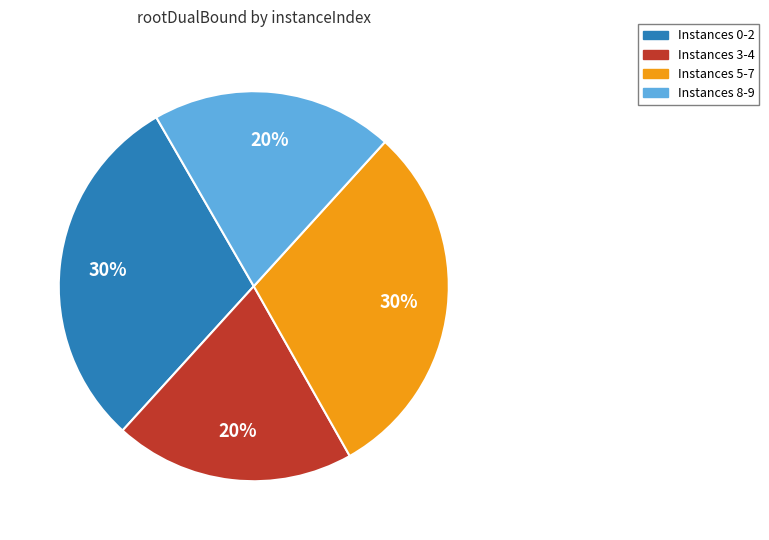

Is Instances 8-9 the majority of the pie?

No